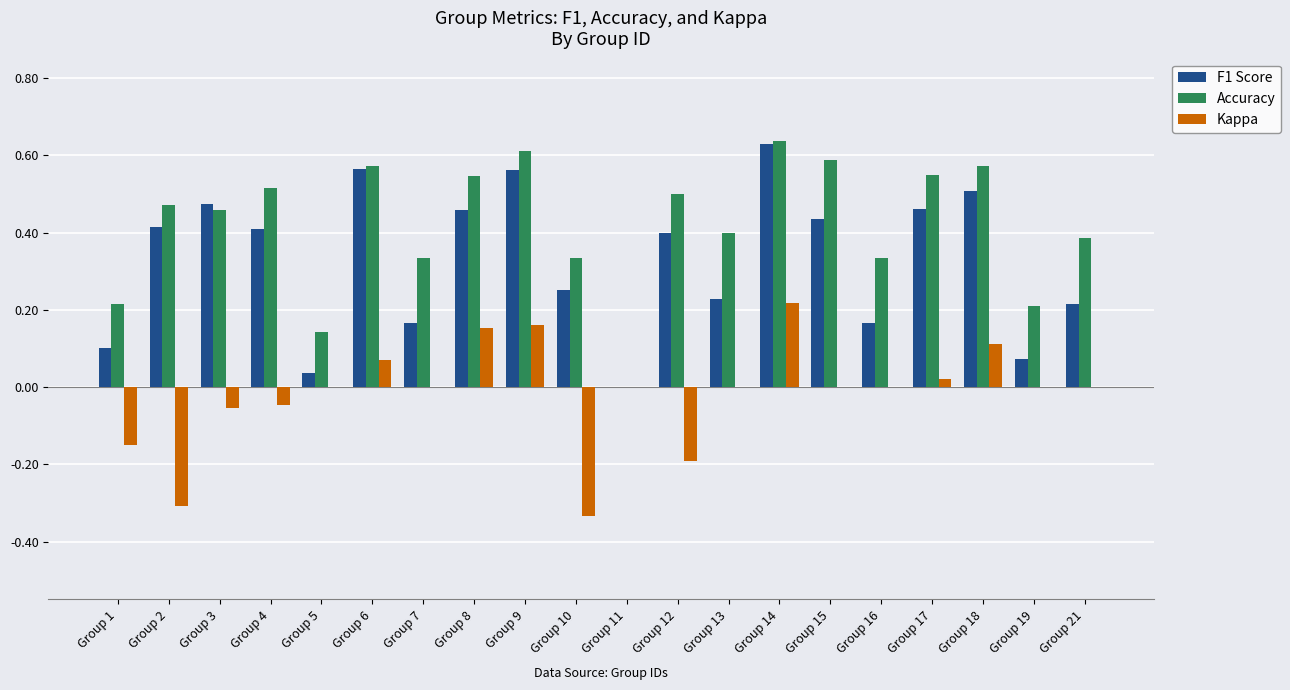

Does the chart contain stacked bars?

No